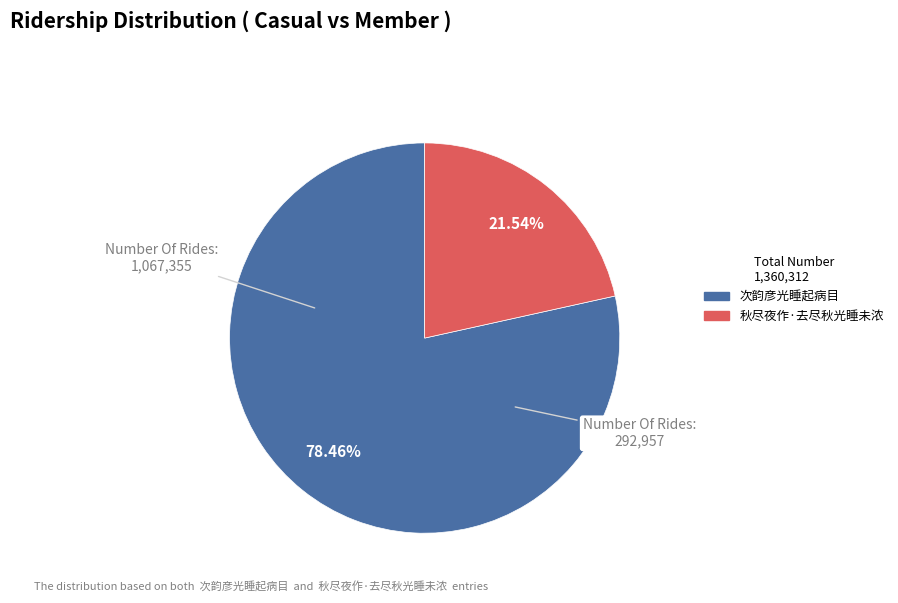

Approximately how many times larger is the value at 秋尽夜作·去尽秋光睡未浓 compared to 次韵彦光睡起病目?

0.3